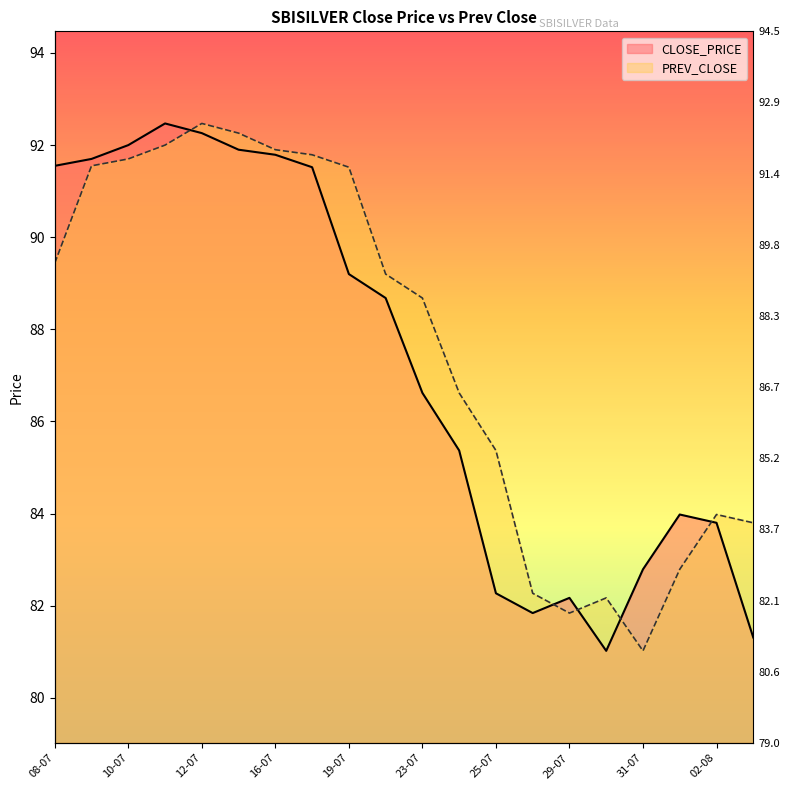

Rank the series by their maximum value, from highest to lowest.

CLOSE_PRICE, PREV_CLOSE